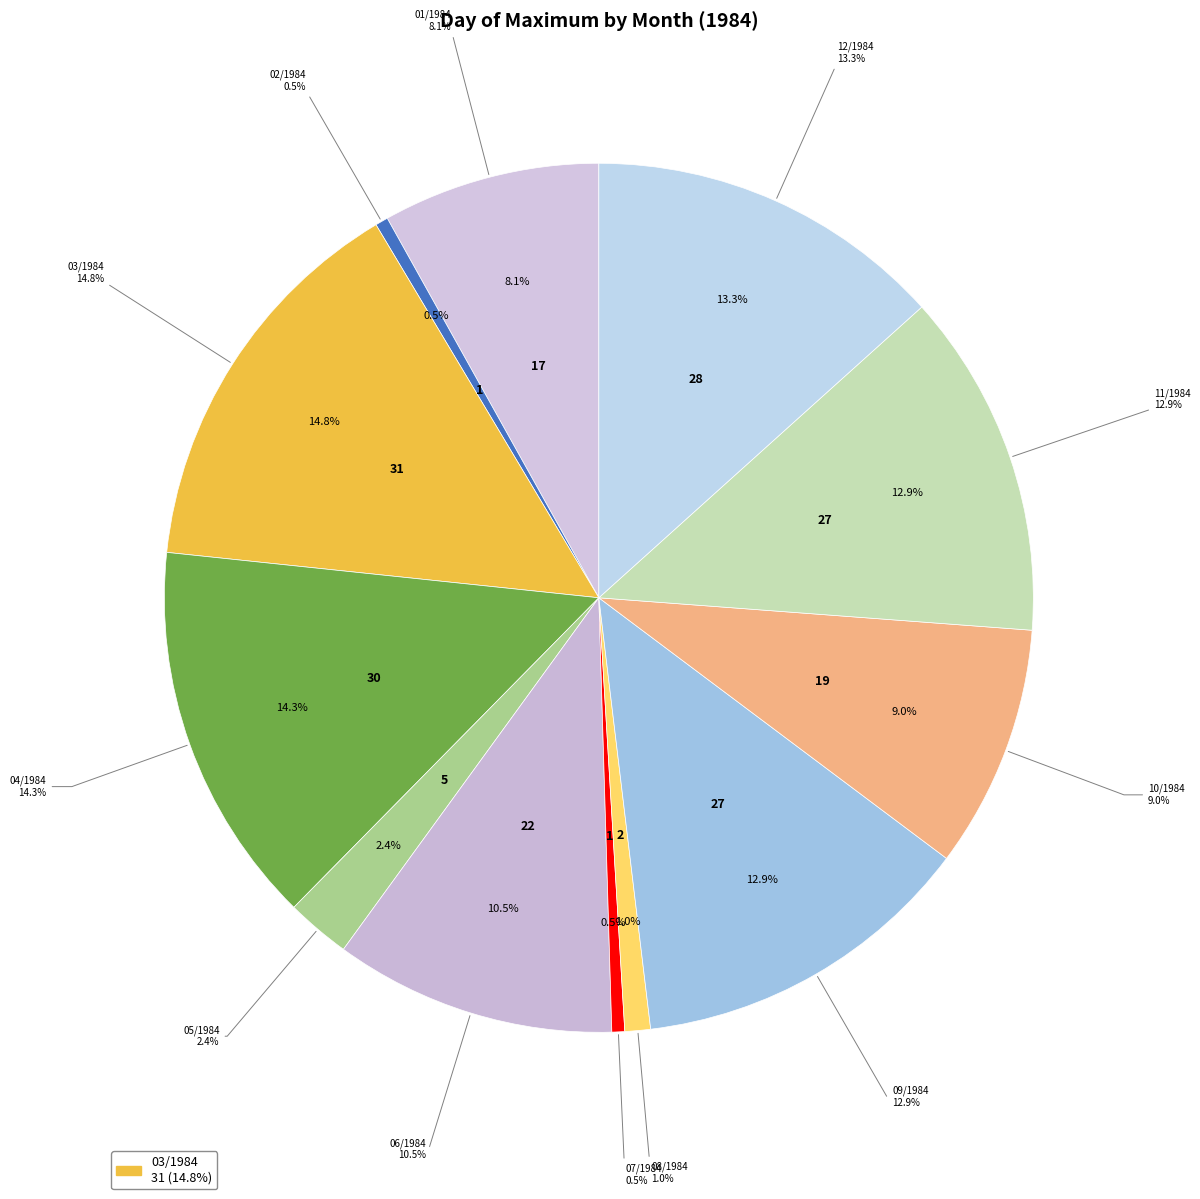

How many slices are in this pie chart?

12